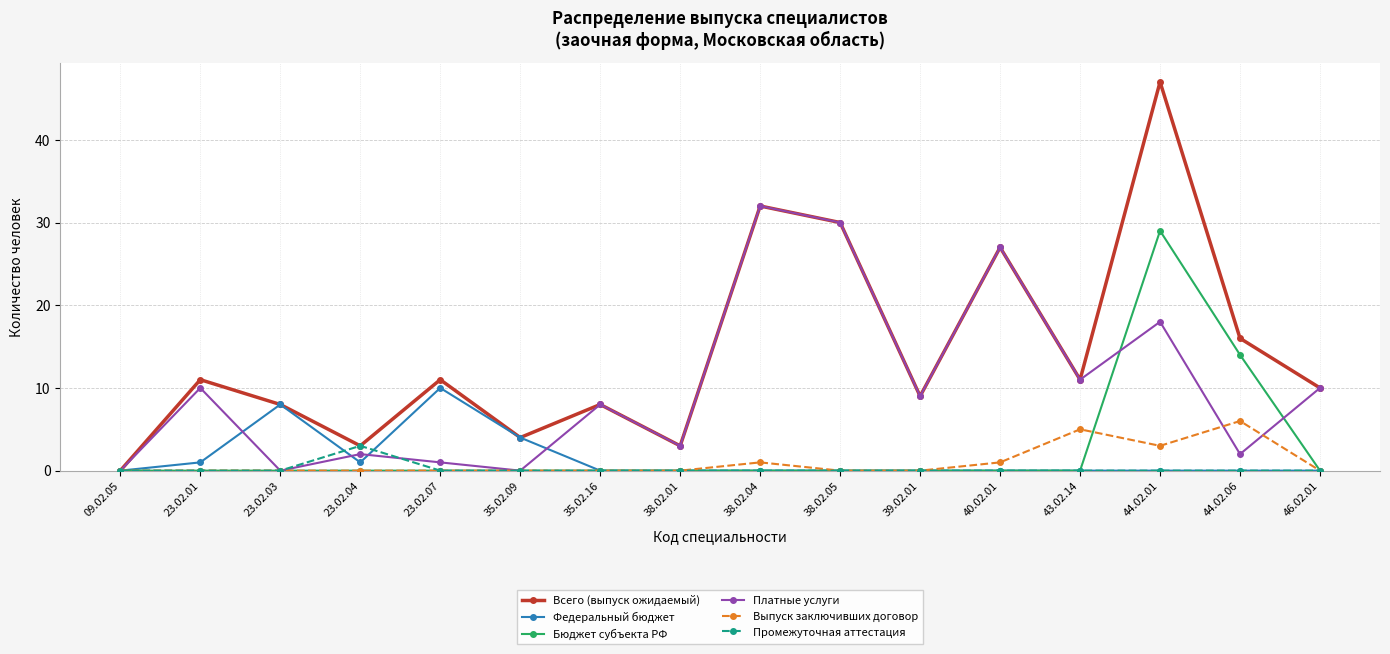

What is the sum of all Выпуск заключивших договор values?

16